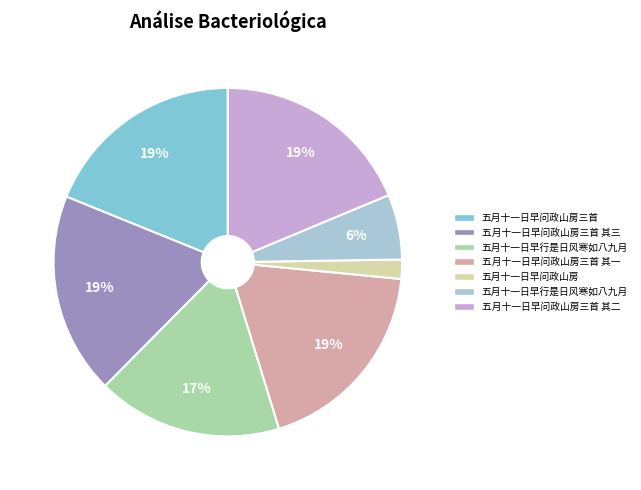

To the nearest percent, what is the average slice percentage?

14%